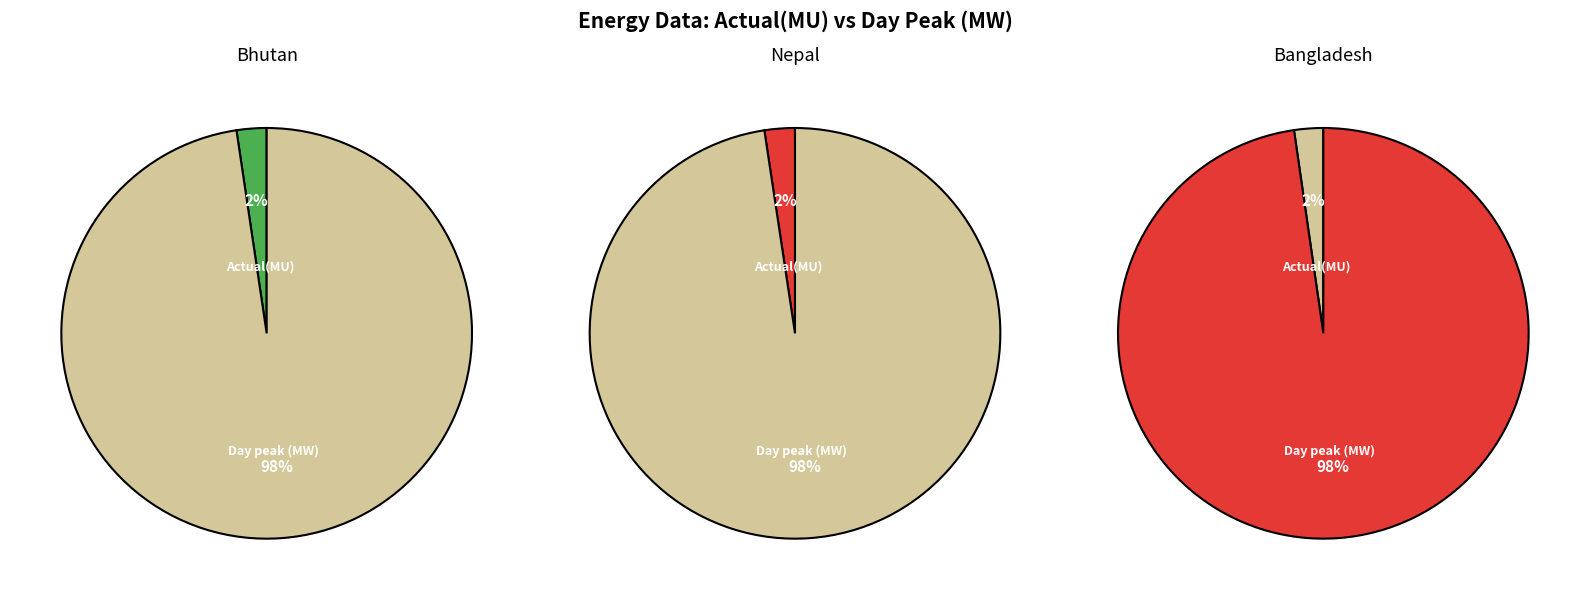

What is the total percentage of Day peak (MW) and Actual(MU)?

100.0%